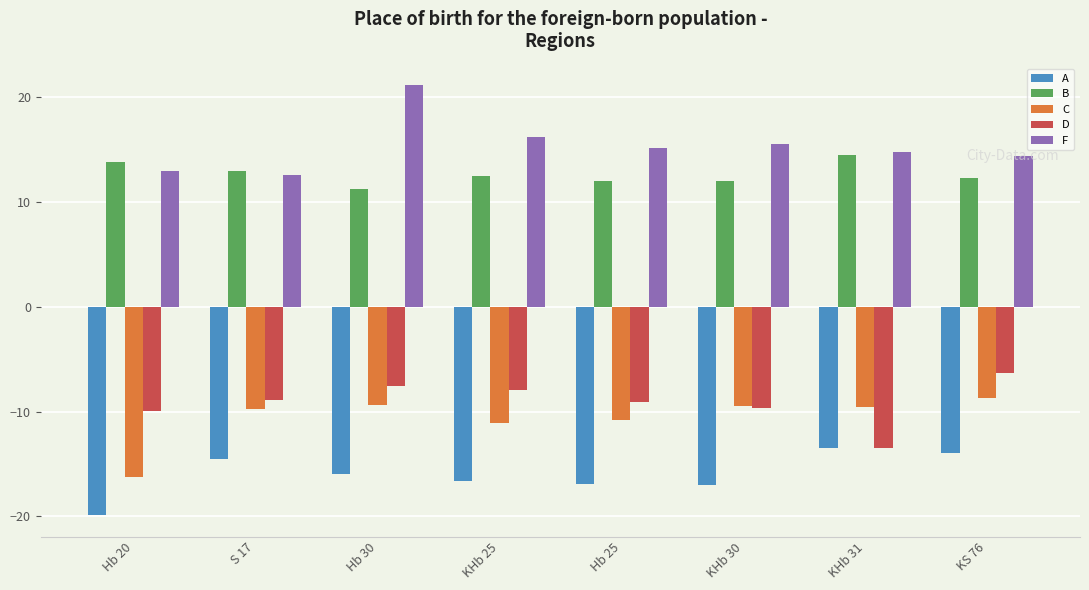

What are all the series names shown in the legend?

A, B, C, D, F